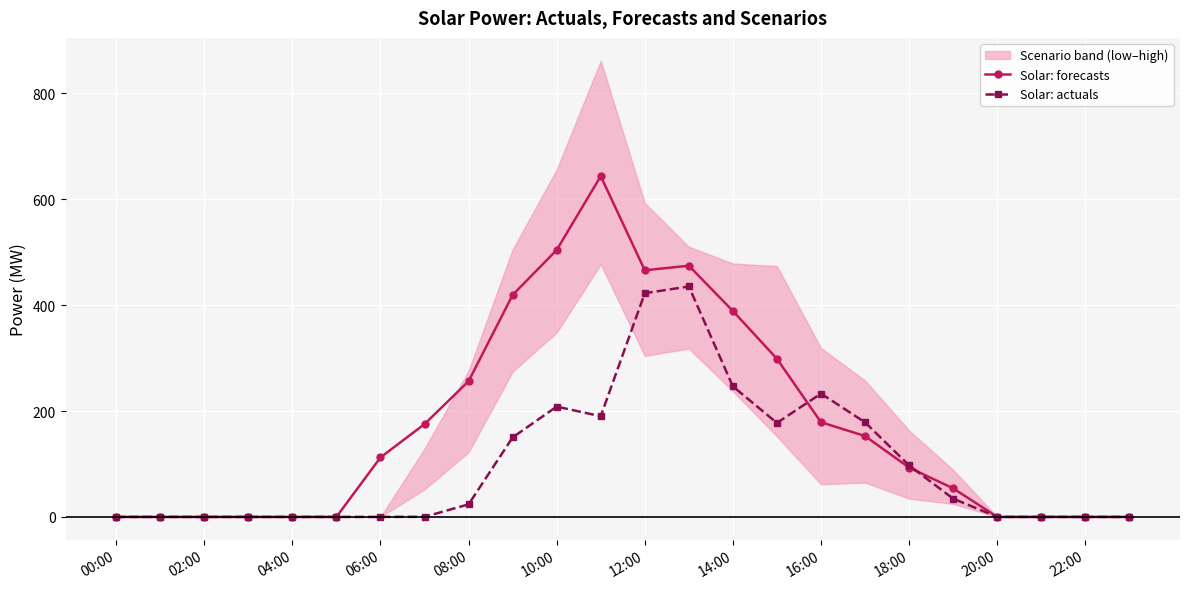

The Solar: forecasts series shows 504.2 at 10:00. True or false?

True